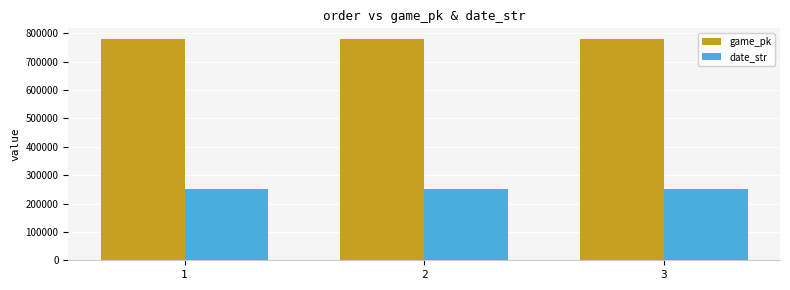

Which series has the largest total across all categories?

game_pk